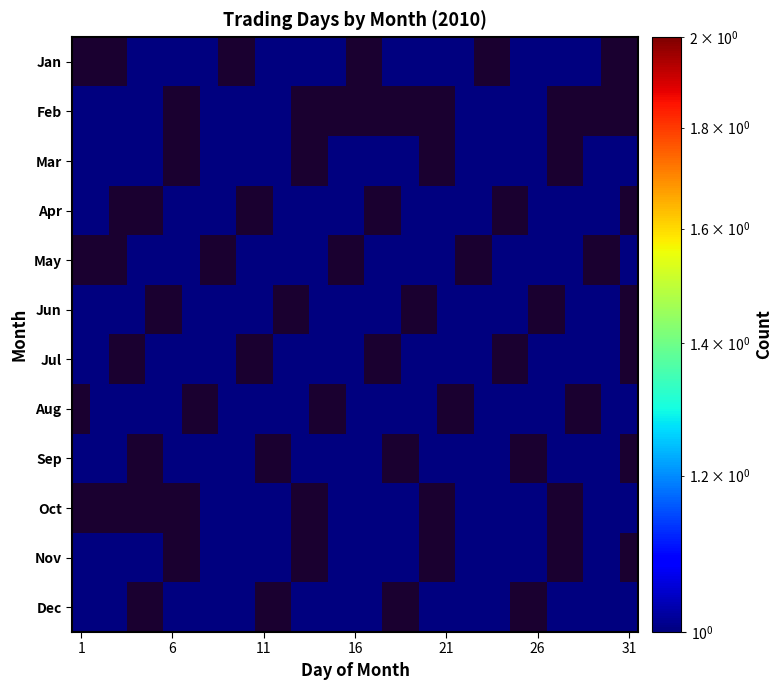

Reading left to right, list all the values displayed in this chart.

Jan: 0	0	0	1	1	1	1	1	0	0	1	1	1	1	1	0	0	1	1	1	1	1	0	0	1	1	1	1	1	0	0
Feb: 1	1	1	1	1	0	0	1	1	1	1	1	0	0	0	0	0	0	0	0	0	1	1	1	1	1	0	0	0	0	0
Mar: 1	1	1	1	1	0	0	1	1	1	1	1	0	0	1	1	1	1	1	0	0	1	1	1	1	1	0	0	1	1	1
Apr: 1	1	0	0	0	1	1	1	1	0	0	1	1	1	1	1	0	0	1	1	1	1	1	0	0	1	1	1	1	1	0
May: 0	0	0	1	1	1	1	0	0	1	1	1	1	1	0	0	1	1	1	1	1	0	0	1	1	1	1	1	0	0	1
Jun: 1	1	1	1	0	0	1	1	1	1	1	0	0	1	1	1	1	1	0	0	1	1	1	1	1	0	0	1	1	1	0
Jul: 1	1	0	0	1	1	1	1	1	0	0	1	1	1	1	1	0	0	1	1	1	1	1	0	0	1	1	1	1	1	0
Aug: 0	1	1	1	1	1	0	0	1	1	1	1	1	0	0	1	1	1	1	1	0	0	1	1	1	1	1	0	0	1	1
Sep: 1	1	1	0	0	1	1	1	1	1	0	0	1	1	1	1	1	0	0	1	1	1	1	1	0	0	1	1	1	1	0
Oct: 0	0	0	0	0	0	0	1	1	1	1	1	0	0	1	1	1	1	1	0	0	1	1	1	1	1	0	0	1	1	1
Nov: 1	1	1	1	1	0	0	1	1	1	1	1	0	0	1	1	1	1	1	0	0	1	1	1	1	1	0	0	1	1	0
Dec: 1	1	1	0	0	1	1	1	1	1	0	0	1	1	1	1	1	0	0	1	1	1	1	1	0	0	1	1	1	1	1